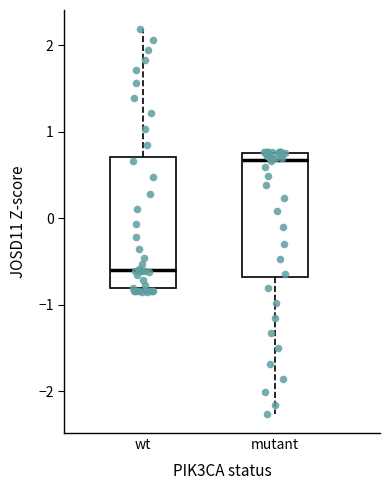

Reading left to right, read every box against the y-axis: the position of its median line, the range the box covers, and the ends of its whiskers. The values are not printed on the chart, so give them approximately, as read against the axis.

wt: median -0.6, box -0.8 to 0.7, whiskers -0.9 to 2.2
mutant: median 0.7, box -0.7 to 0.8, whiskers -2.3 to 0.8